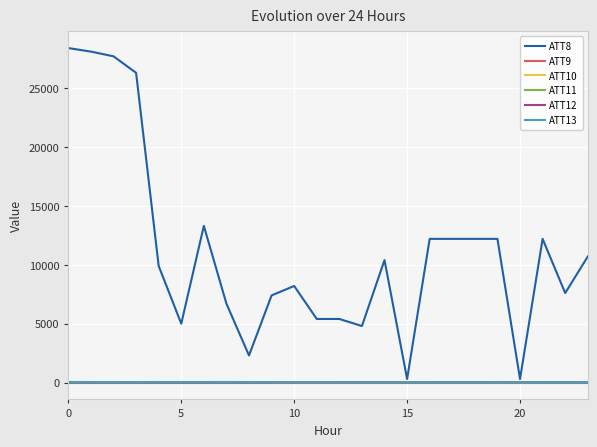

How many lines are shown in the chart?

6